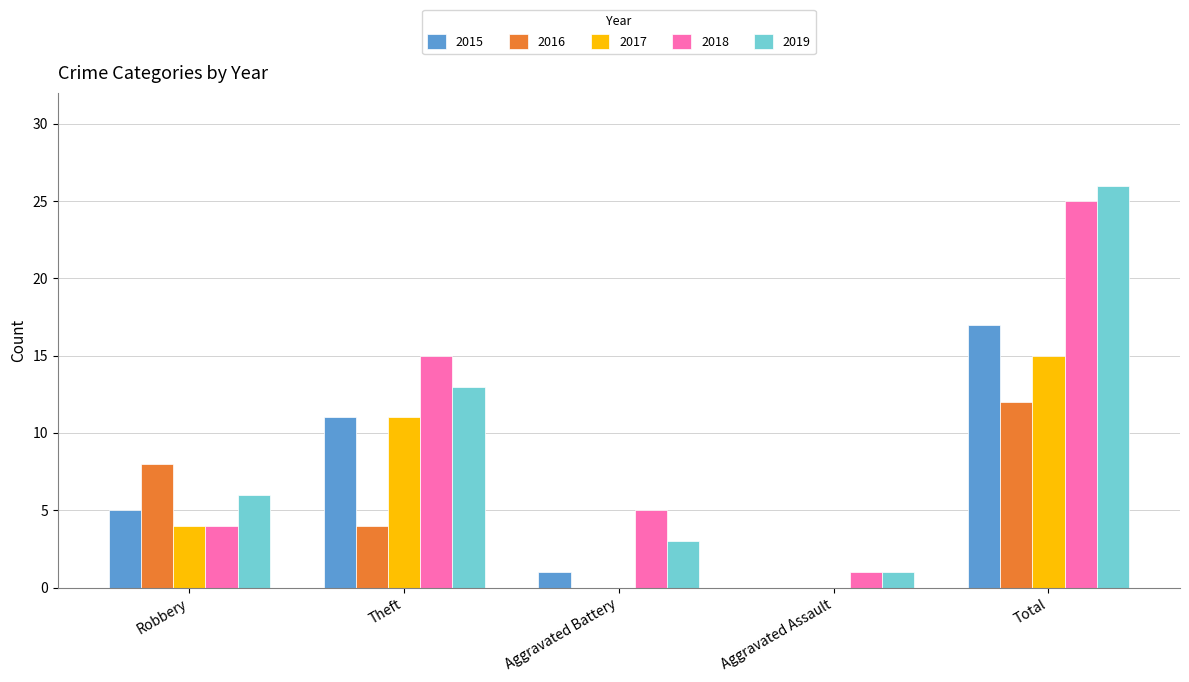

Where is 2017 nearest to the value 7?

Robbery